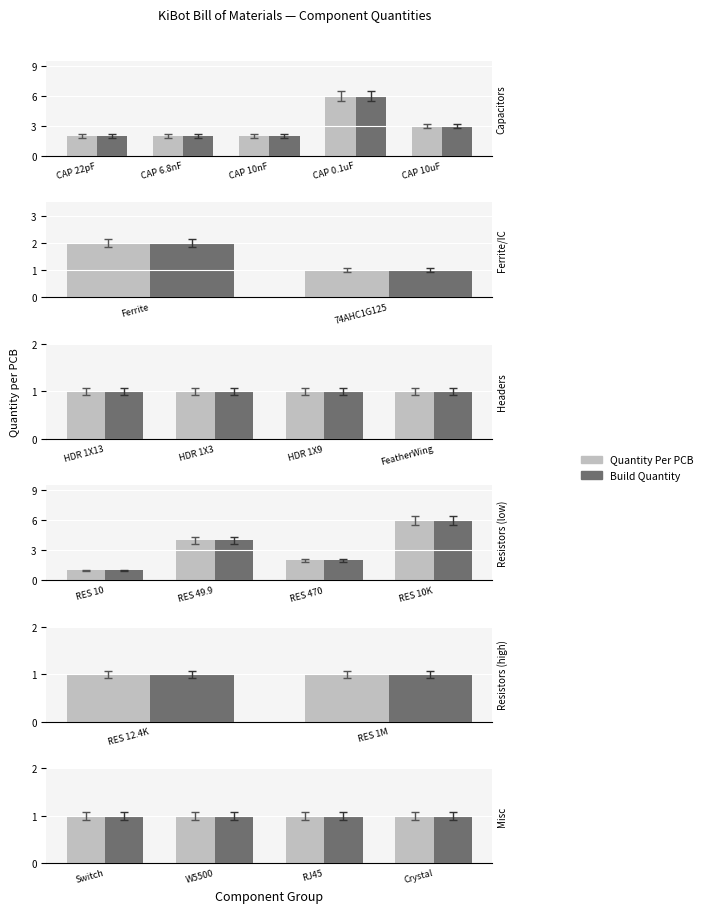

What is the value of the Quantity Per PCB bar at the 2nd from the left?

2